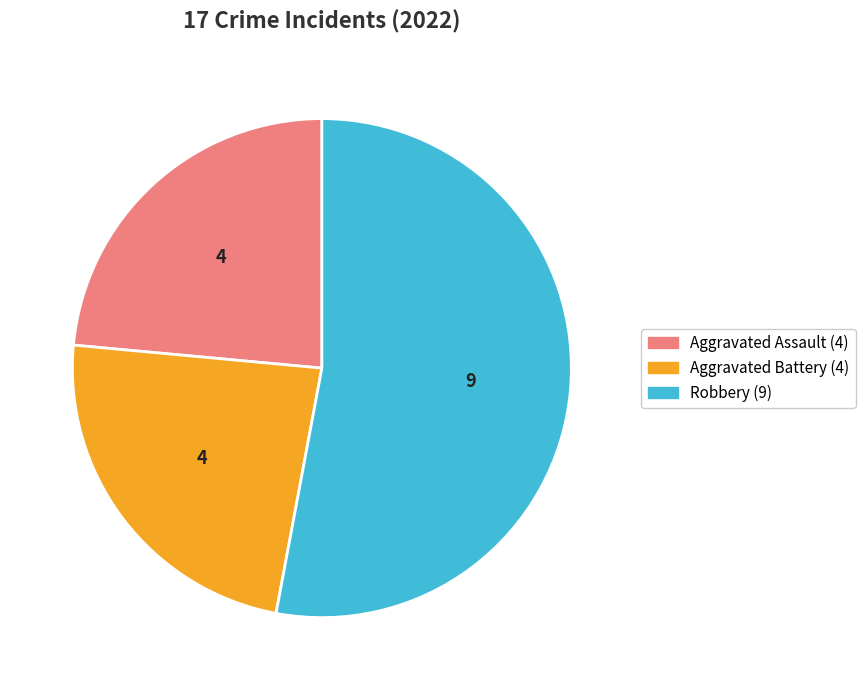

Is there a majority slice in this chart?

Yes